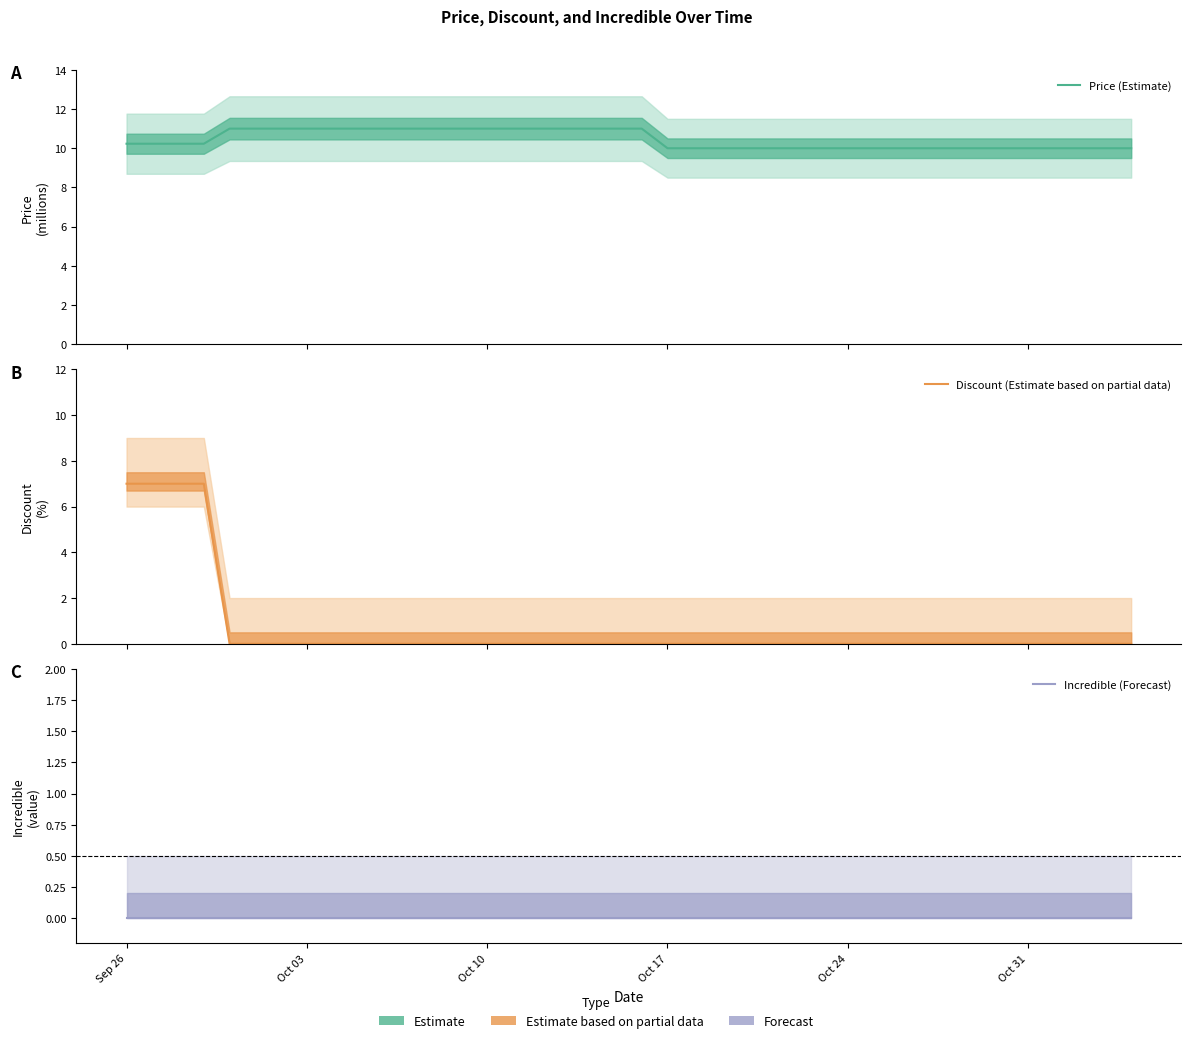

The value of Price (Estimate) at Oct 03 is 11.0. True or false?

True